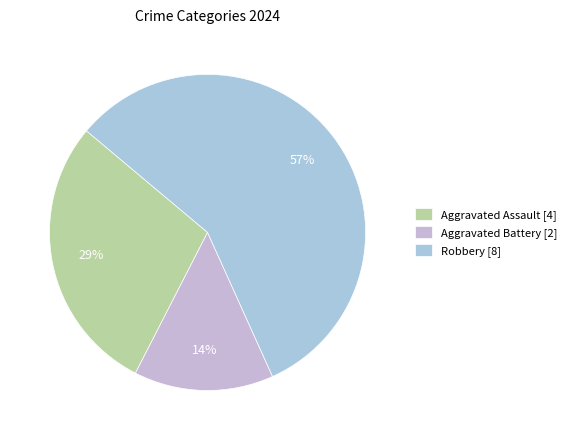

To the nearest percent, what portion does Aggravated Battery represent?

14%